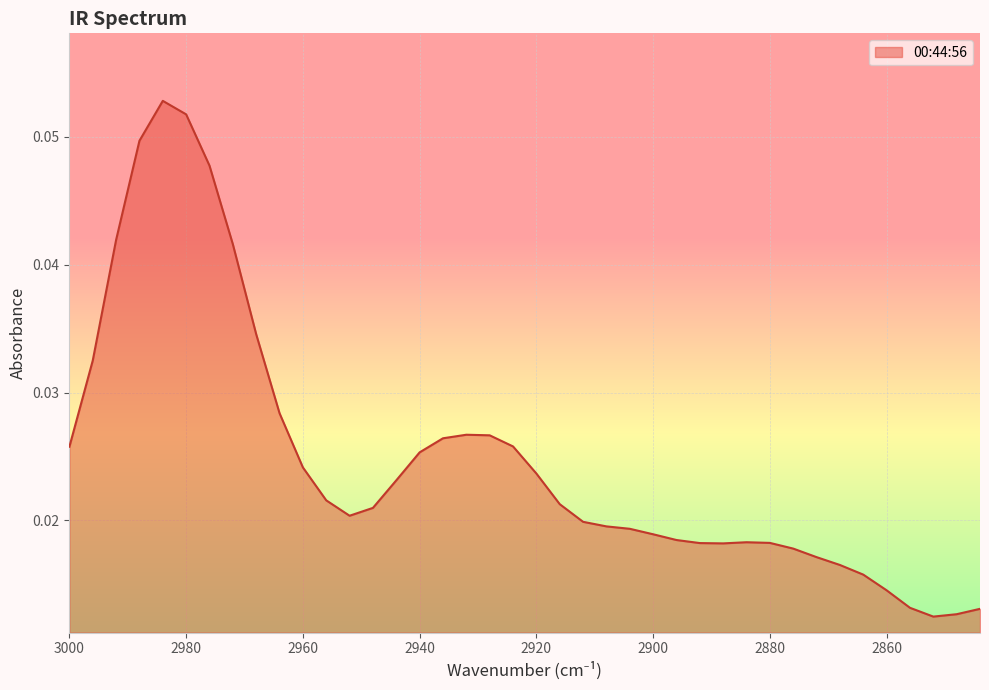

Which label corresponds to the smallest value in the chart?

2852